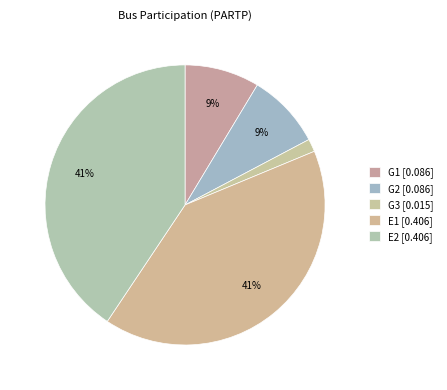

Count the number of slices in the pie.

5